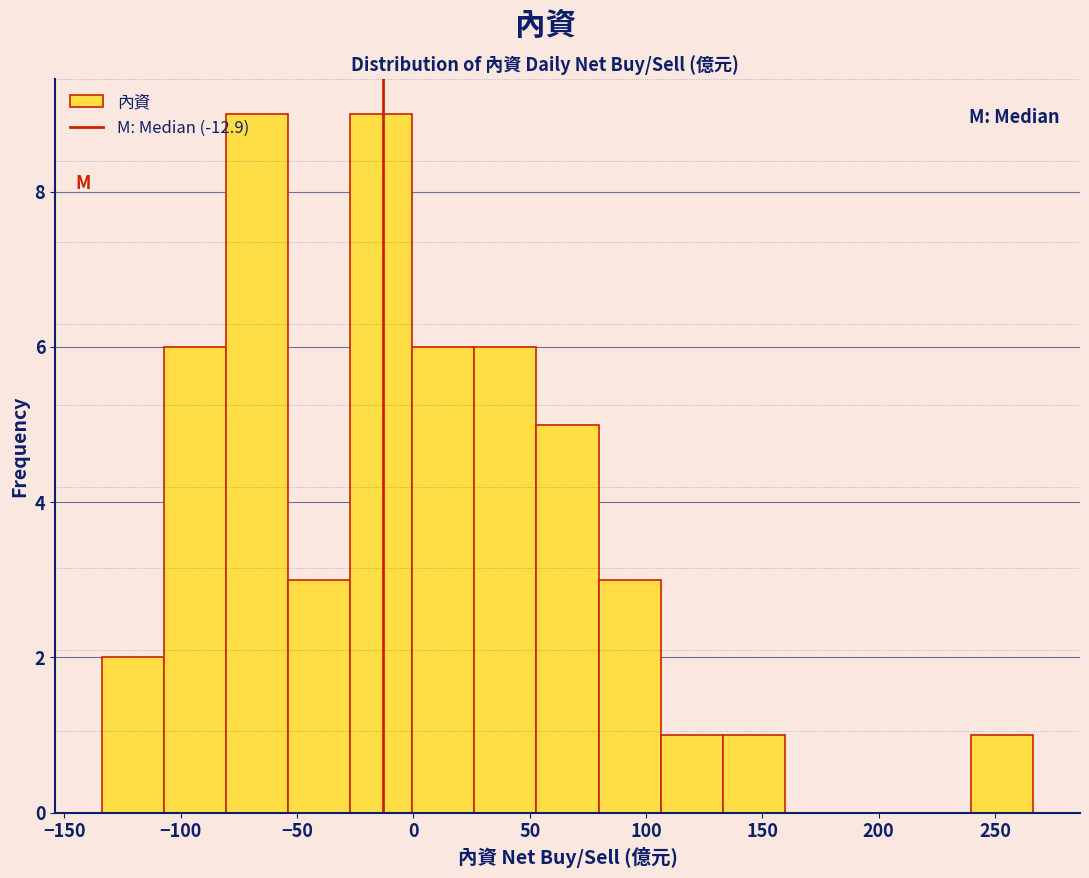

How tall is the bar that spans 25 to 55 on the x-axis? Neither the bar edges nor the heights are printed on the chart, so give them approximately, as read against the axes.

6